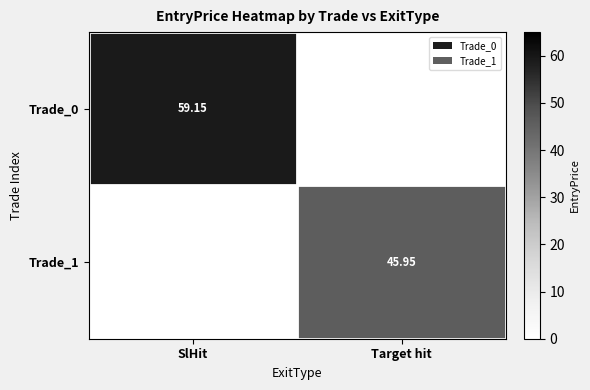

What is the total value across all series at SlHit?

59.1